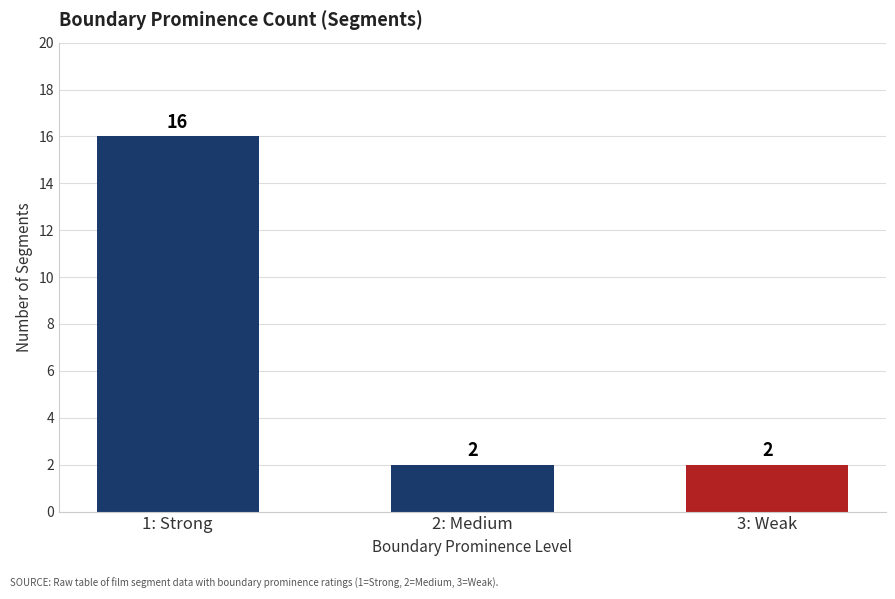

How many data points are above 2?

1